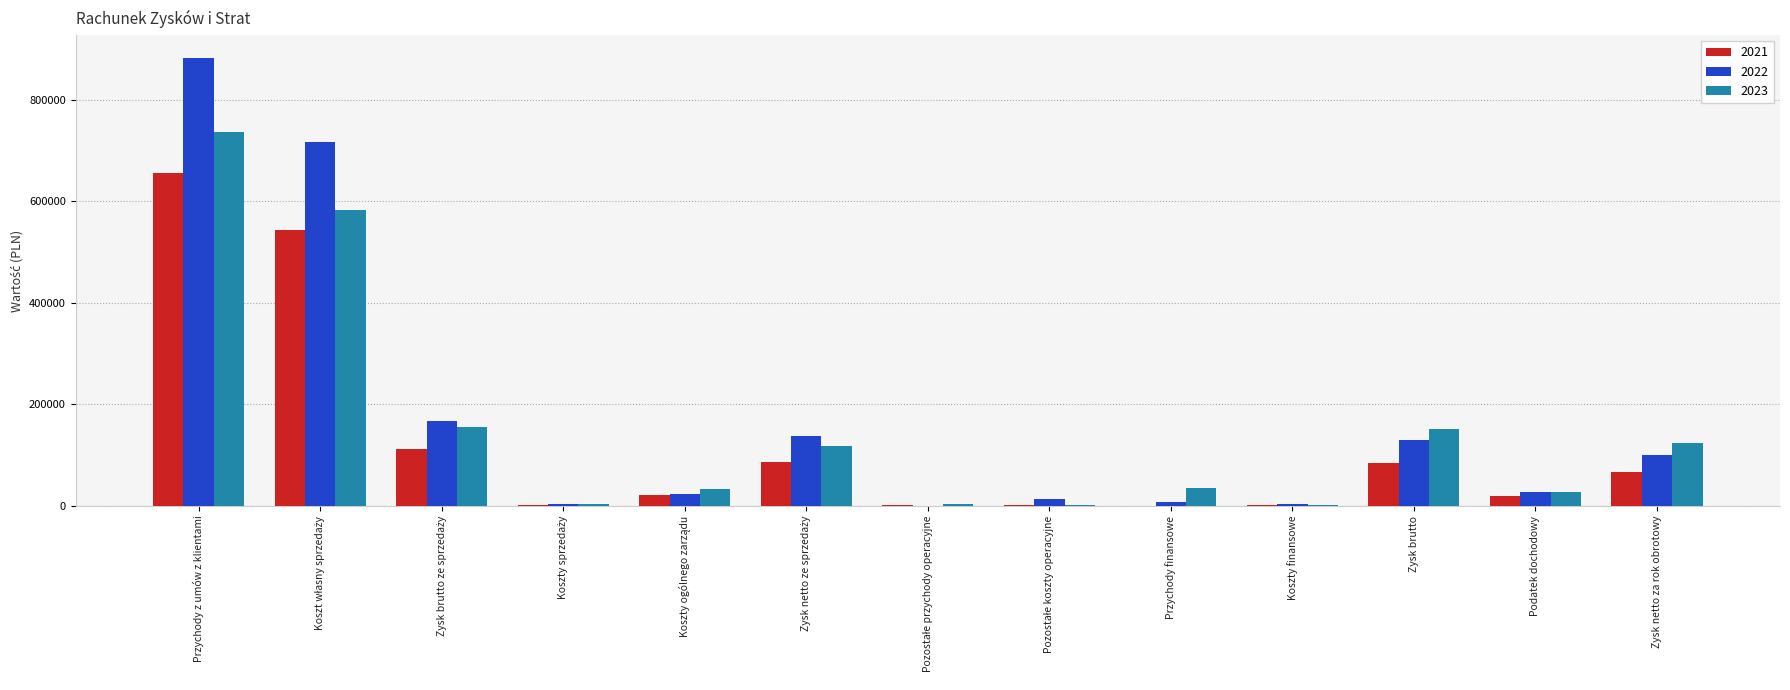

What is the maximum value shown in the chart?

882837